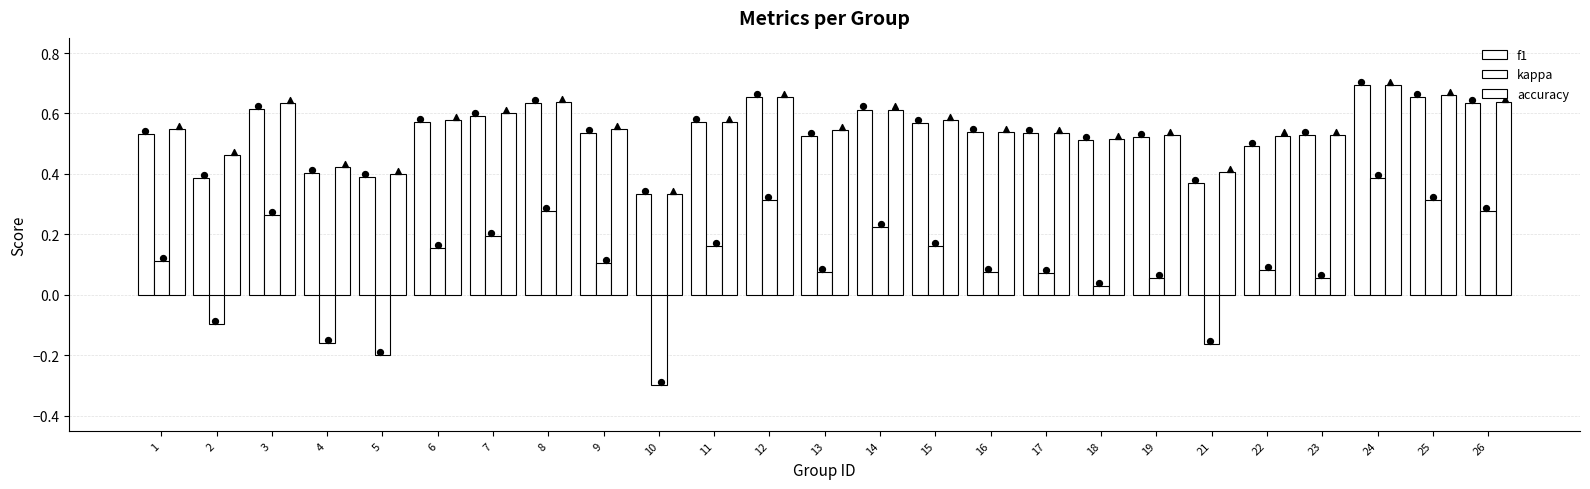

At which category is the sum across all series the highest?

24